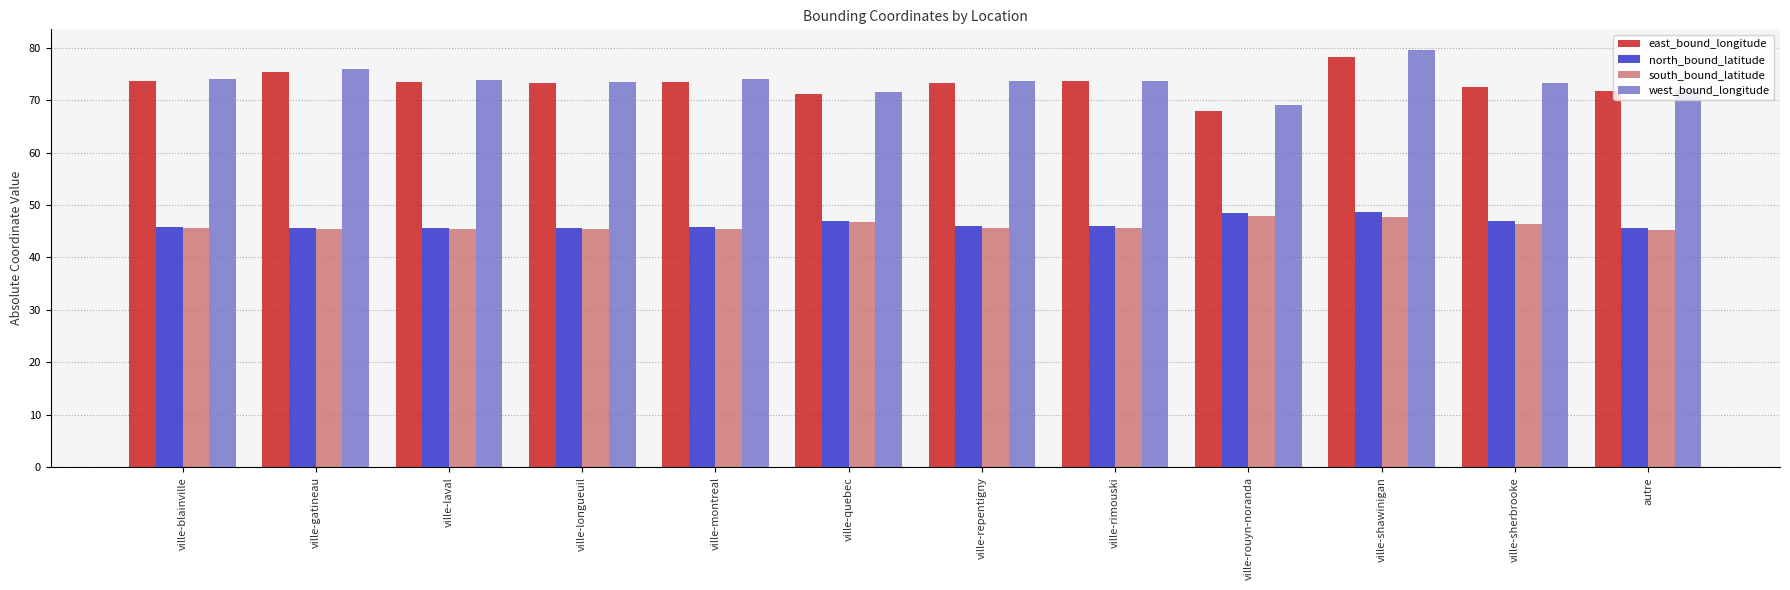

What is the difference between the highest and lowest values at ville-longueuil?

28.1